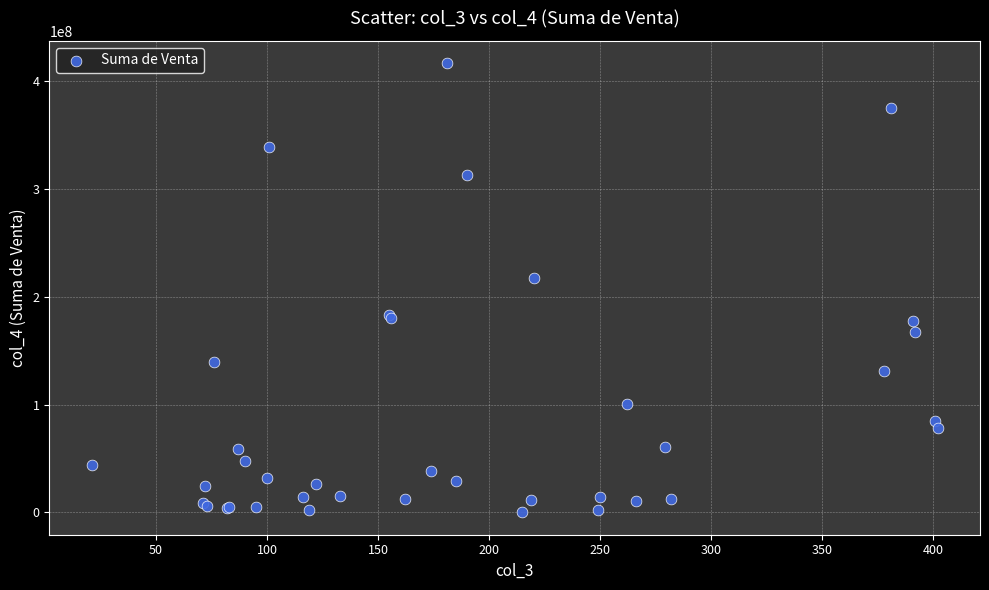

What Y value in the scatter plot is closest to 208283208?

217579139